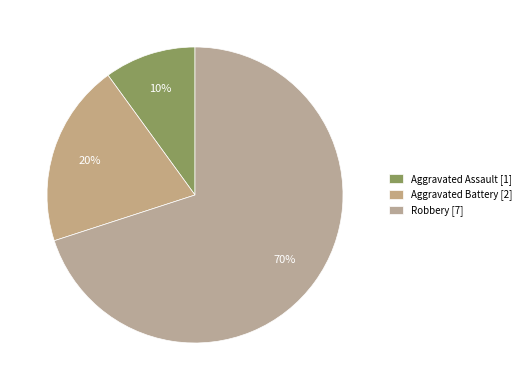

To the nearest percent, what is the combined percentage of Robbery and Aggravated Assault?

80%